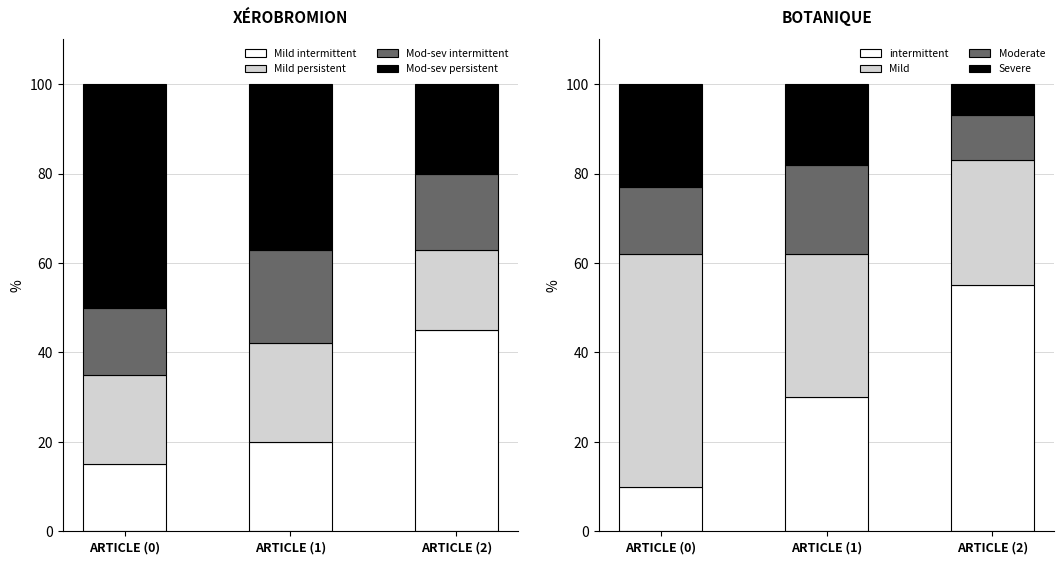

What is the minimum value for Mild intermittent?

15